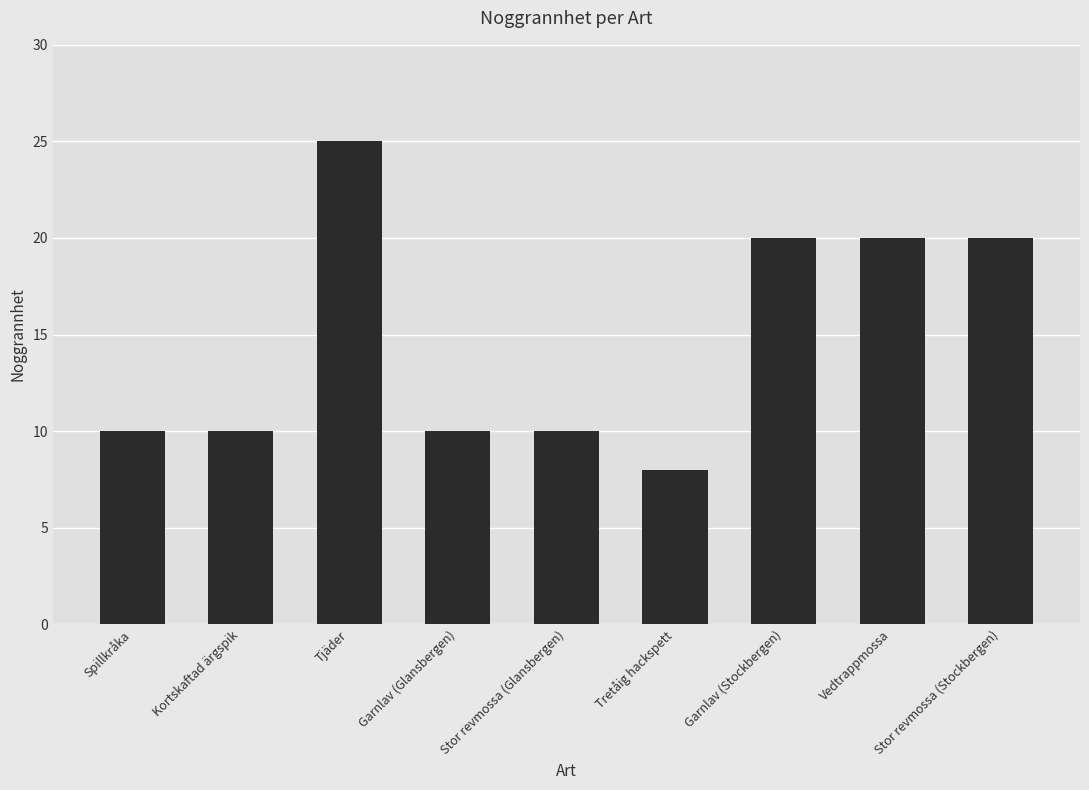

What is the value of the 9th bar from the left?

20